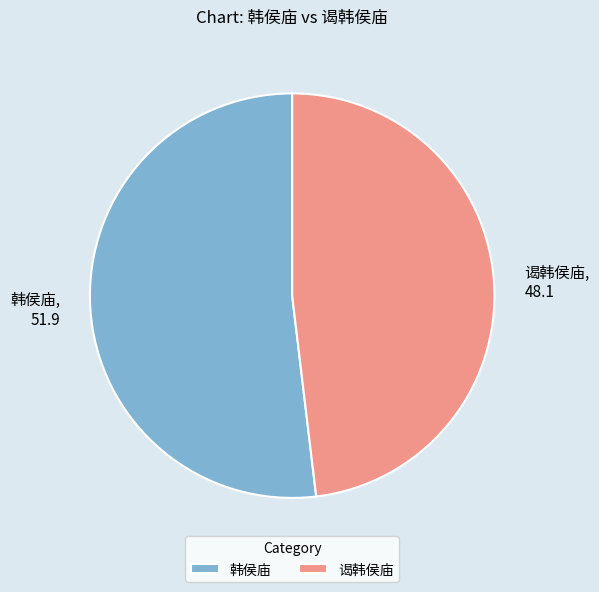

Which has a higher value, 谒韩侯庙 or 韩侯庙?

韩侯庙